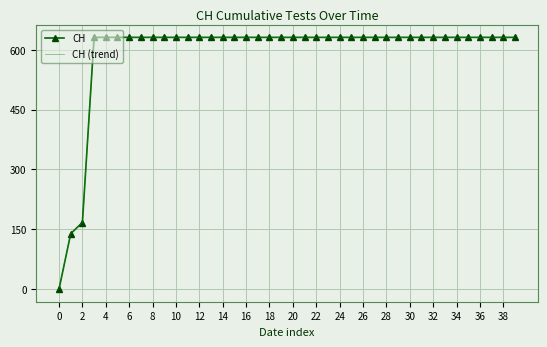

At how many categories does at least one series exceed 299?

37